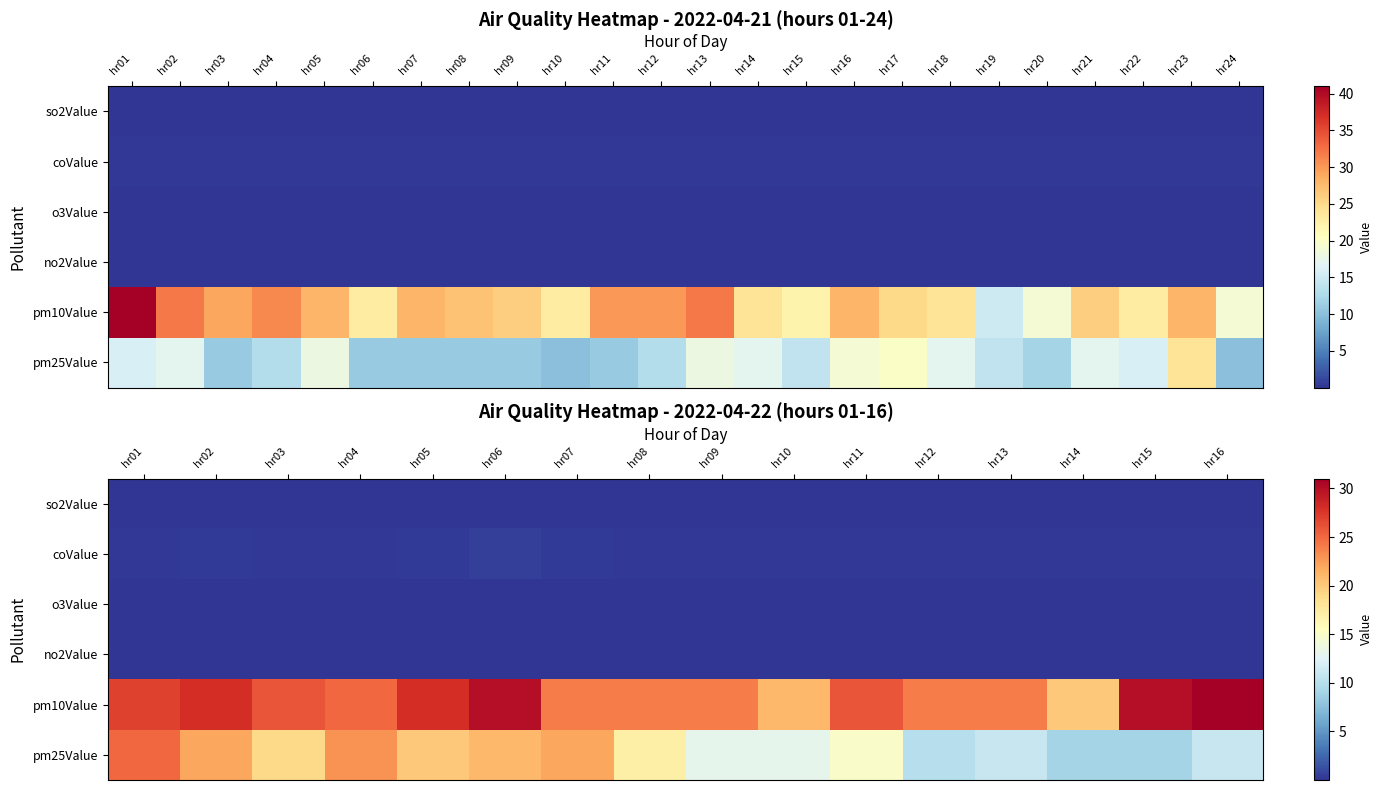

Which category has the lowest value across all series?

hr01